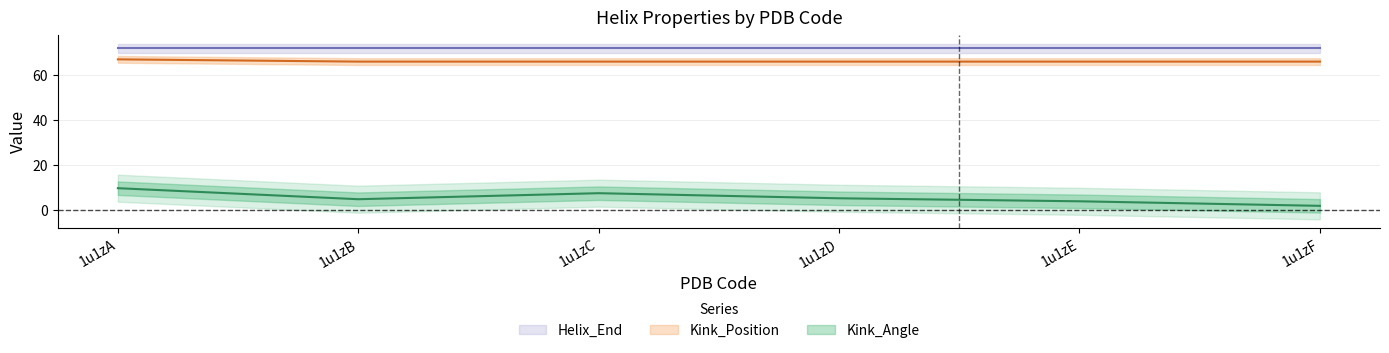

At which label does Kink_Position reach its peak?

1u1zA